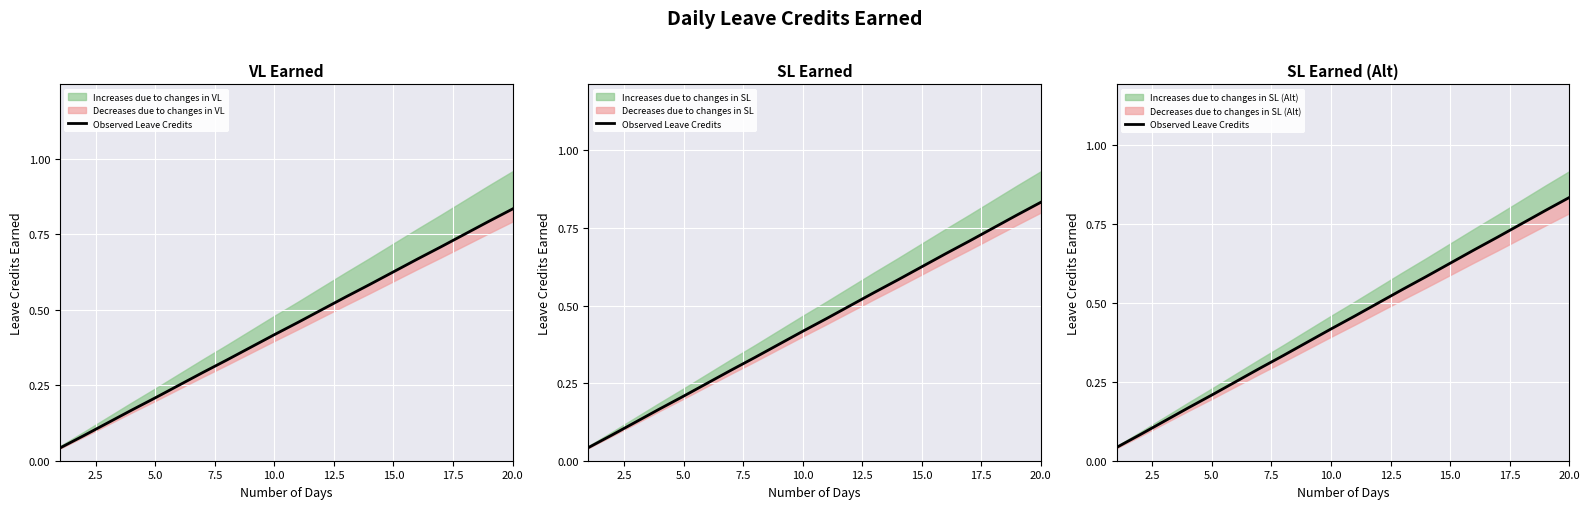

What is the difference between the maximum and minimum values?

0.8